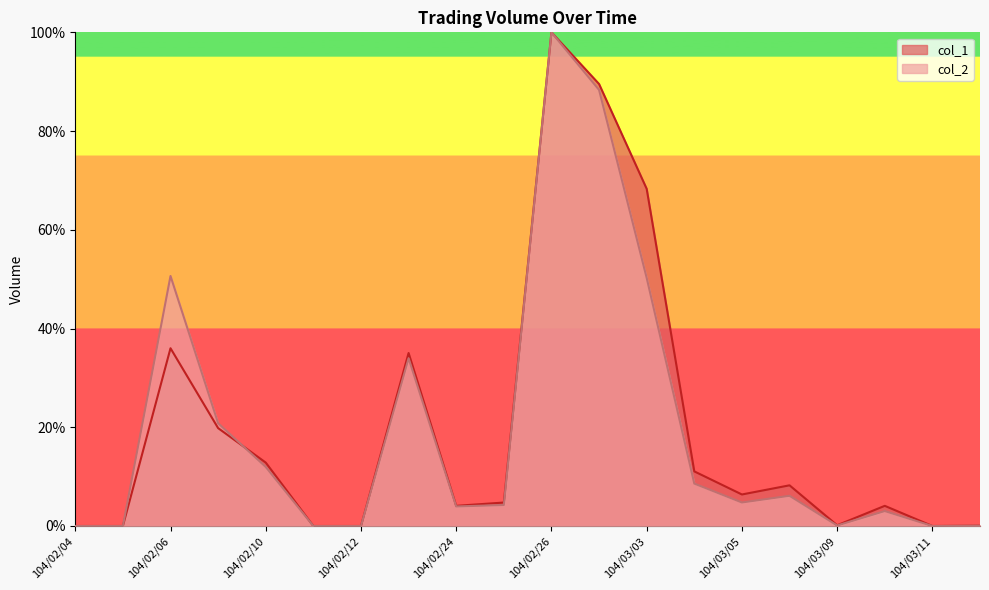

List the series in order of their overall mean, lowest first.

col_2, col_1